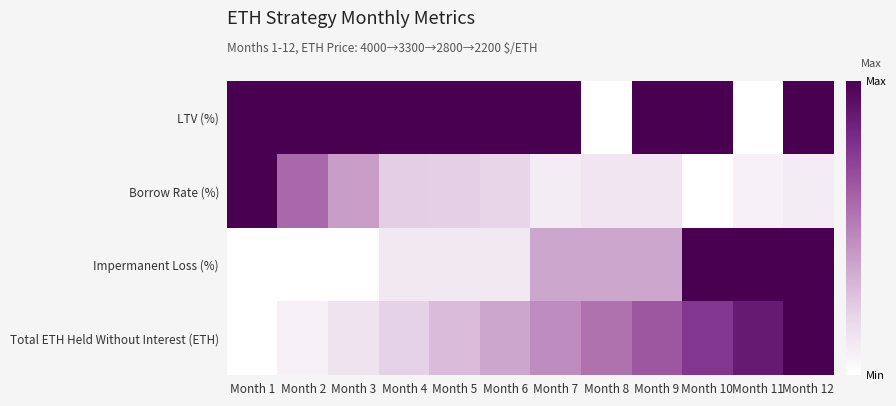

Between Month 2 and Month 8, which series saw the biggest shift?

LTV (%)